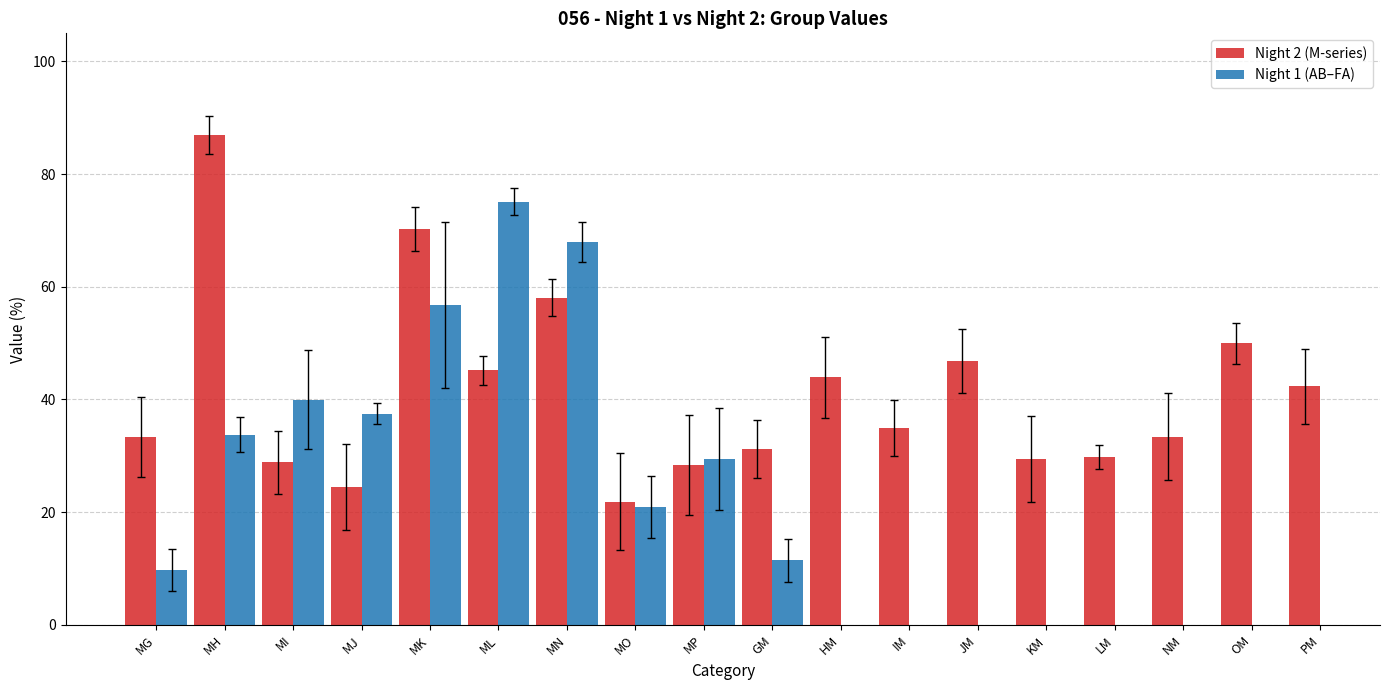

List the labels in order of value, largest first.

MH, MK, MN, OM, JM, ML, HM, PM, IM, NM, MG, GM, LM, KM, MI, MP, MJ, MO